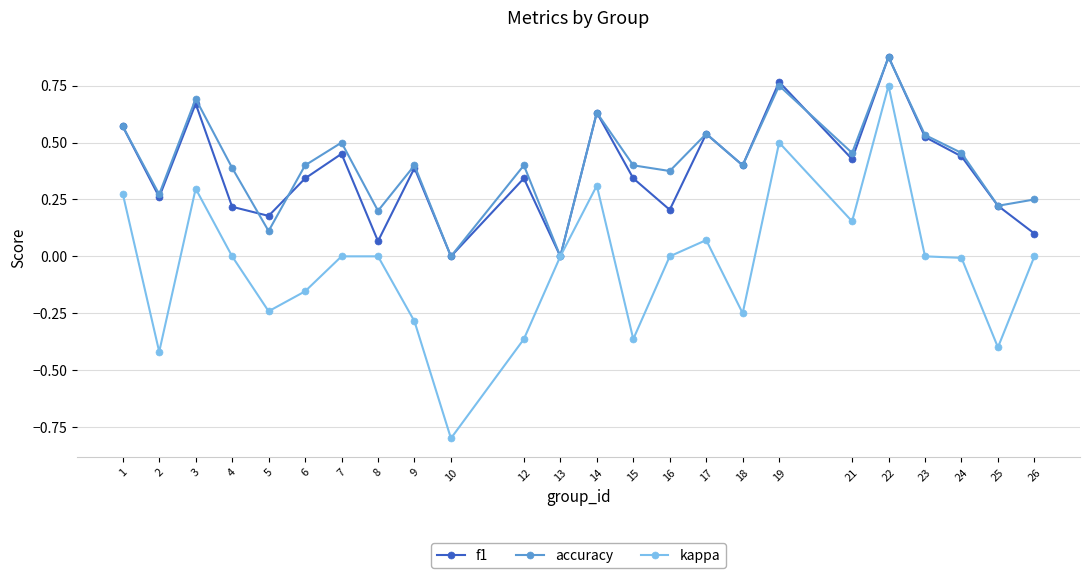

At which category does the chart reach its minimum across all series?

10